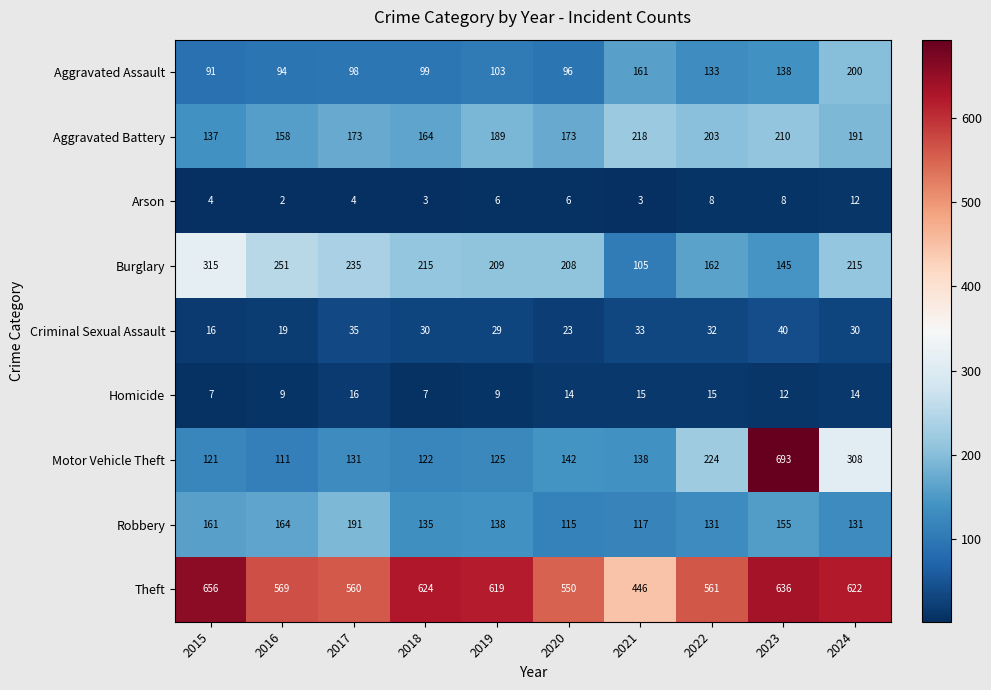

What is the minimum value shown in the chart?

2